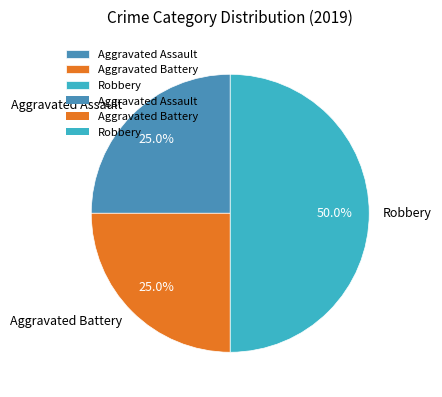

Which has a higher value, Aggravated Assault or Robbery?

Robbery